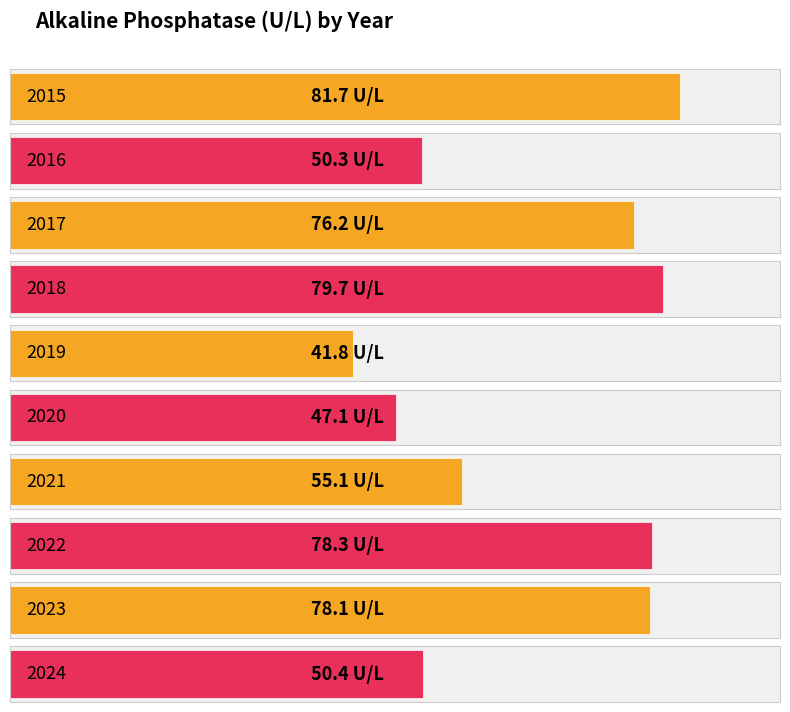

Is it true that the value at 2016 is 21.4?

False